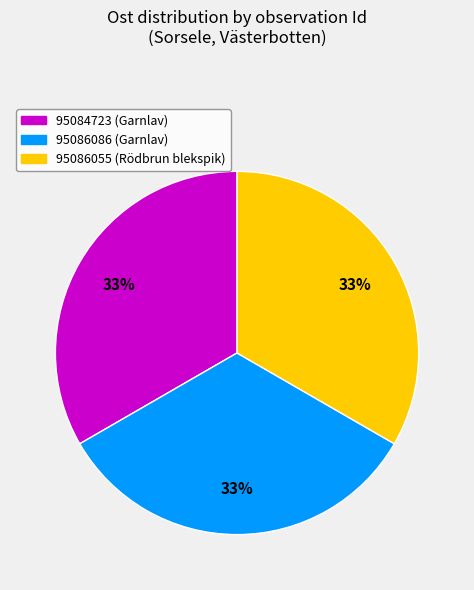

What is the ratio of the value at 95086086 (Garnlav) to the value at 95084723 (Garnlav)?

1.0